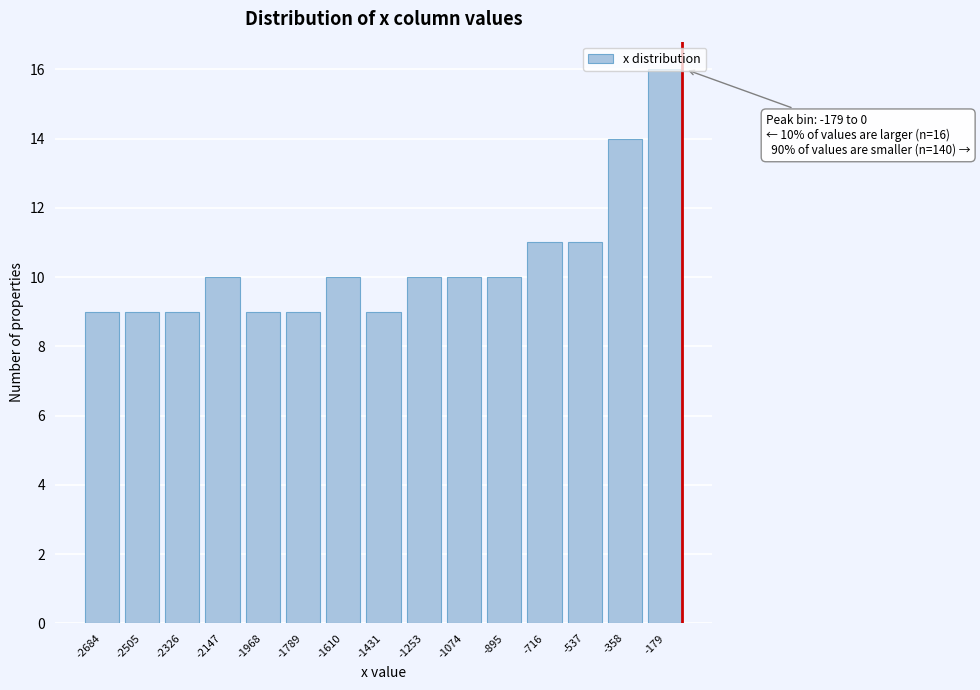

Which has a higher value, -1610 or -1431?

-1610